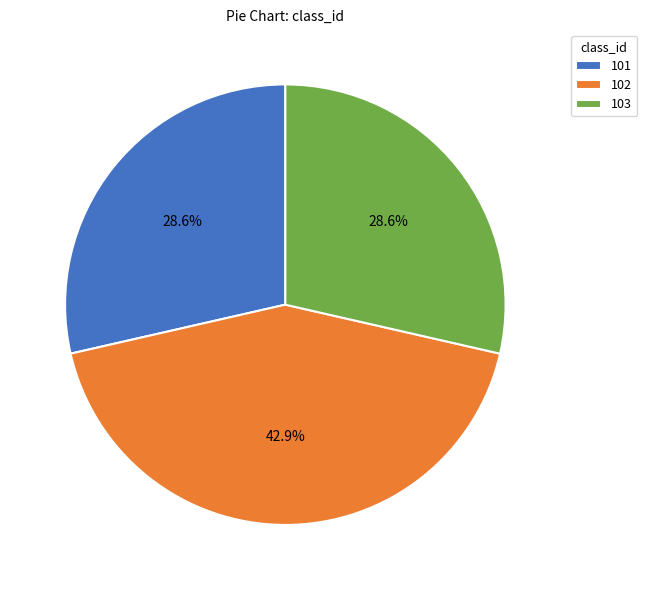

What percentage do 101 and 102 together represent?

71.4%